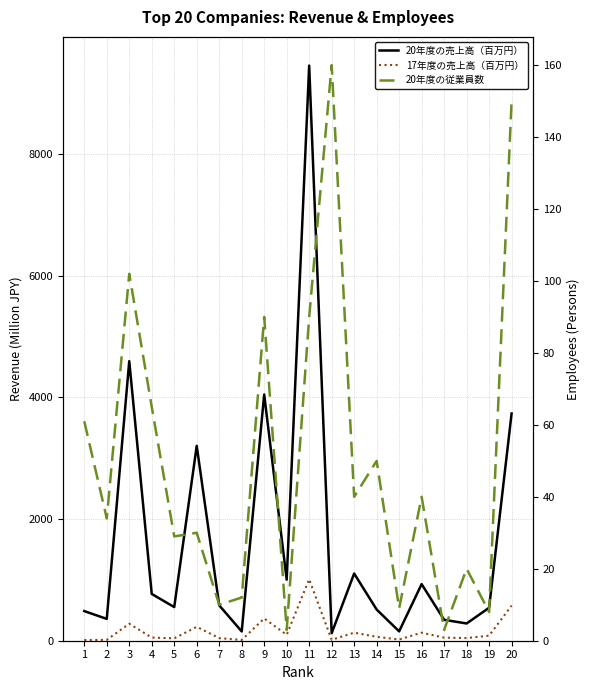

What is the value of the 20年度の売上高（百万円） point at the 13th from the left?

1104.9